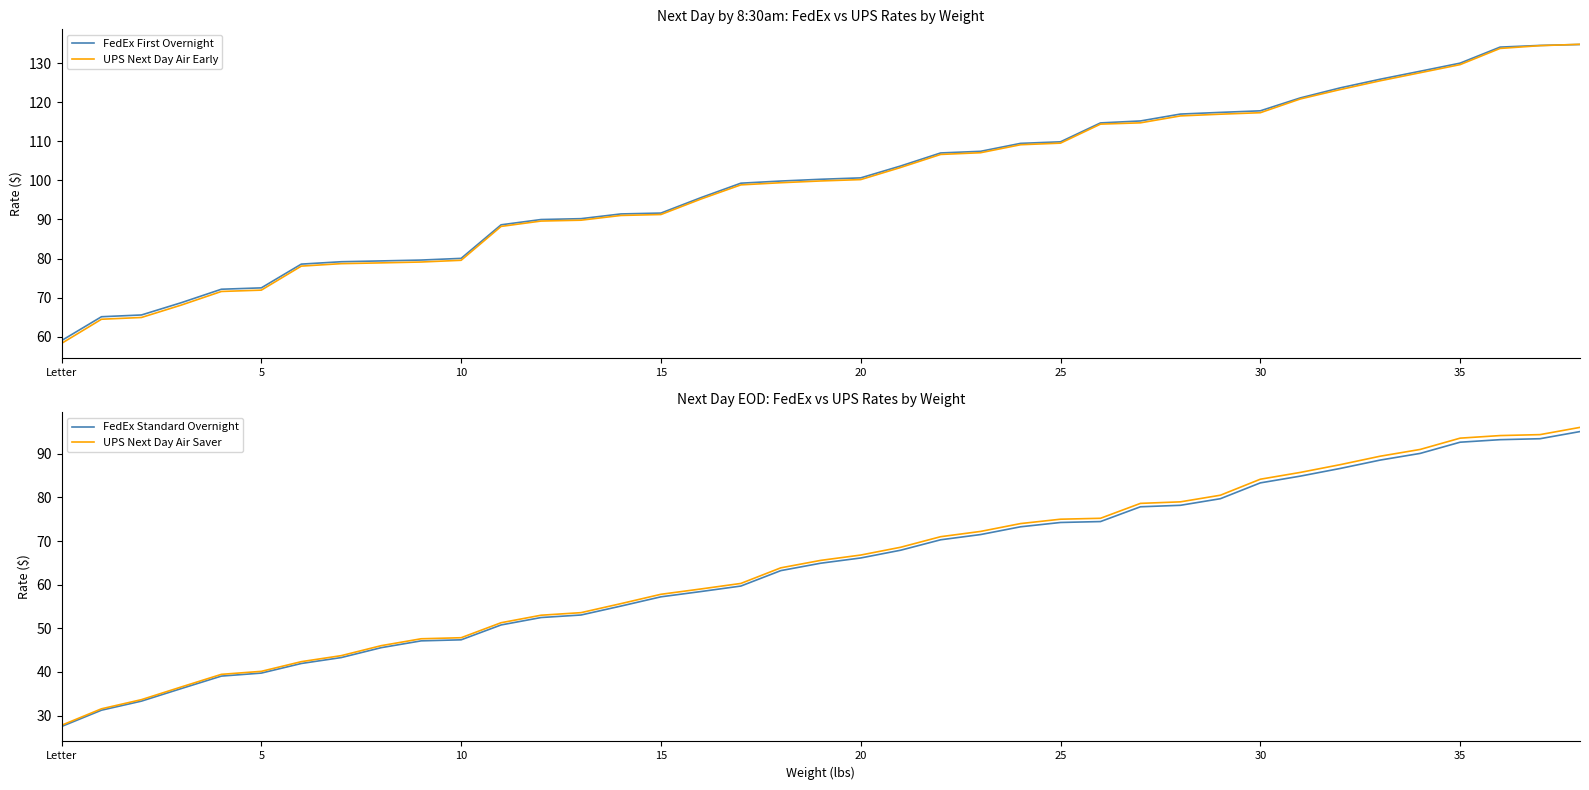

True or false: FedEx First Overnight has a value of 130.0 at 35.

True